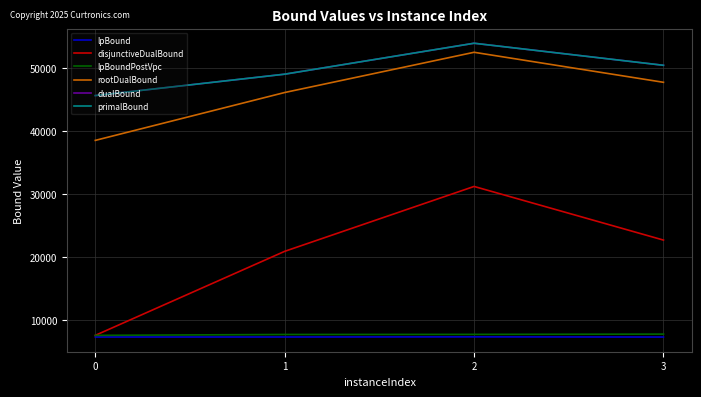

What is the spread (max minus min) of values at 2?

46470.8